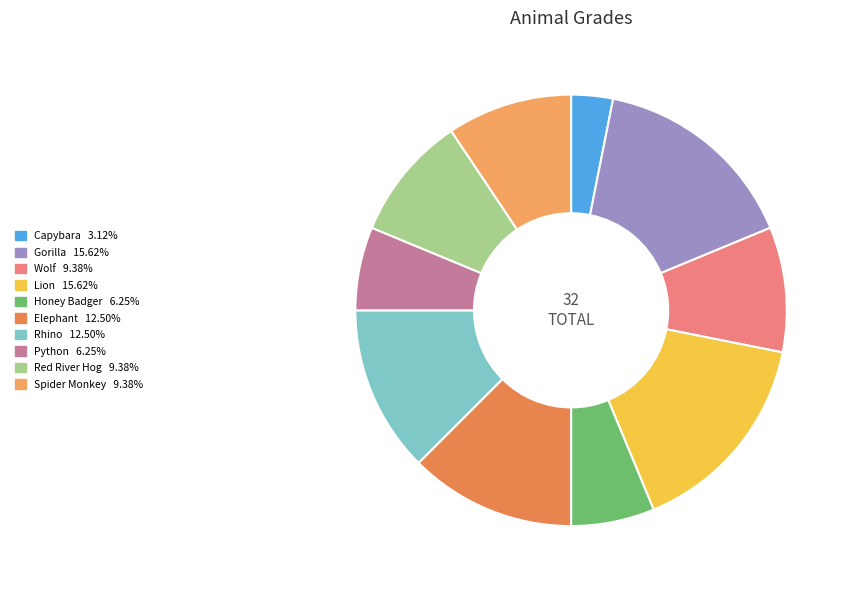

To the nearest percent, what portion does Capybara represent?

3%